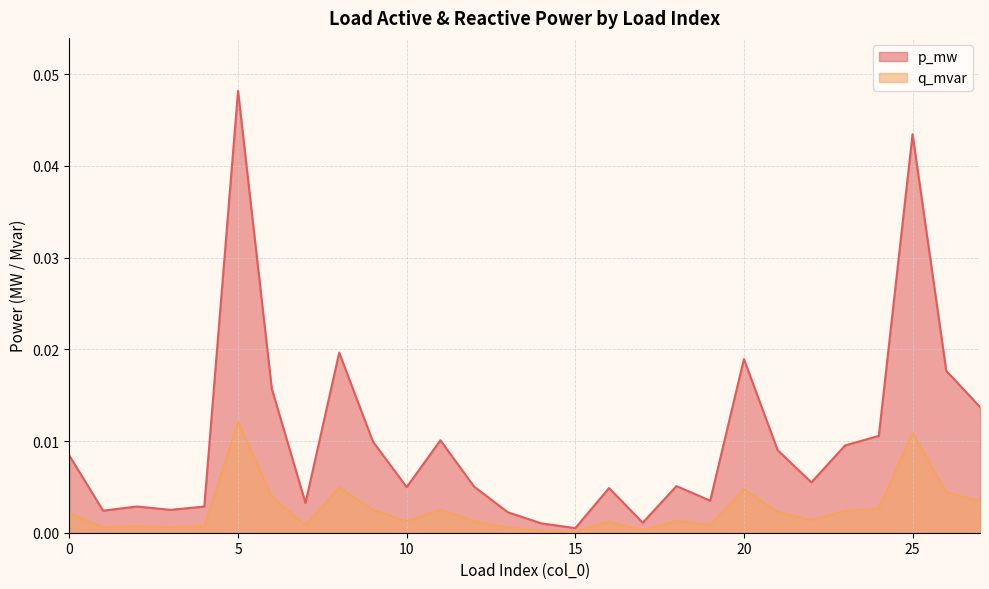

Which series has the largest total across all categories?

p_mw